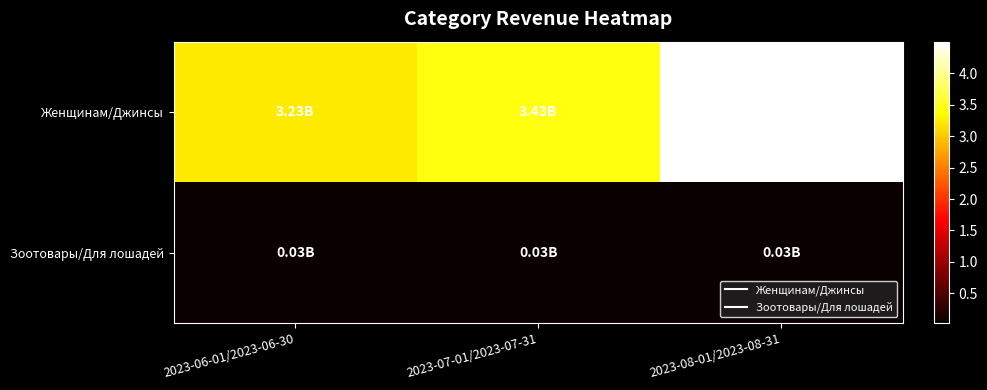

Which has a higher value, 2023-07-01/2023-07-31 or 2023-08-01/2023-08-31?

2023-08-01/2023-08-31